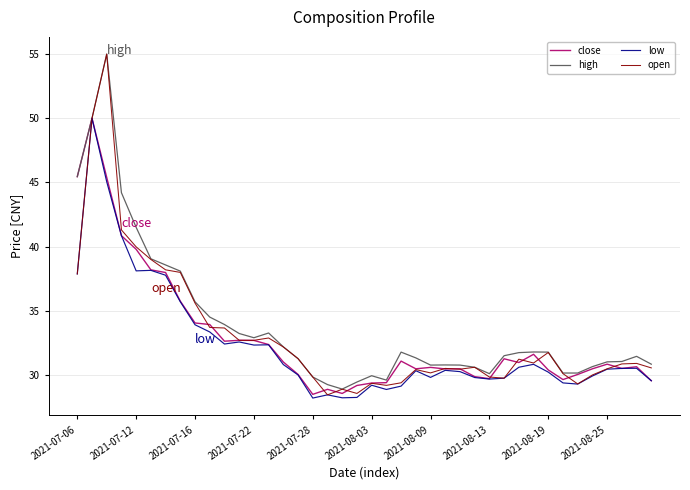

What is the maximum value for open?

55.0